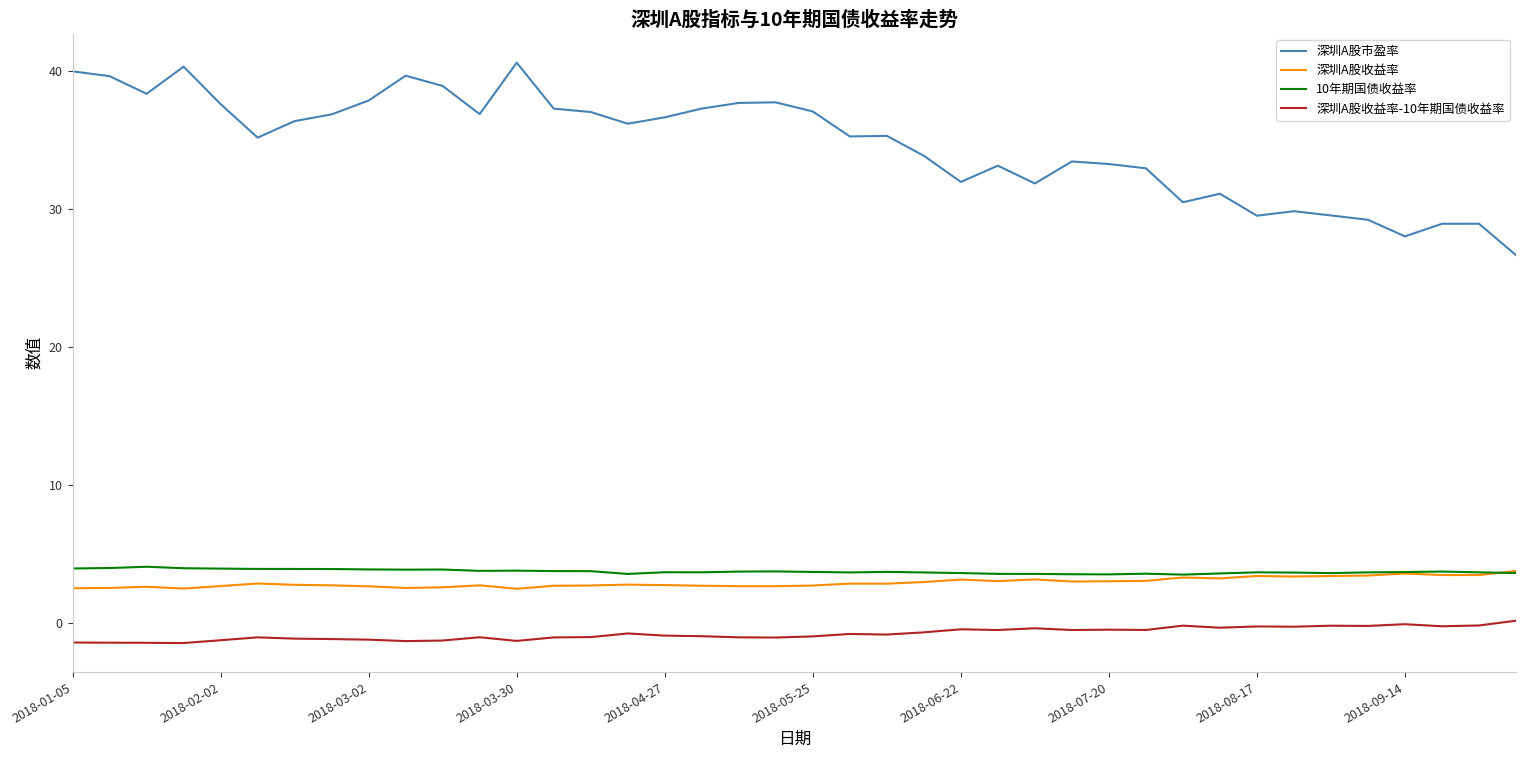

What is the minimum value shown in the chart?

-1.5